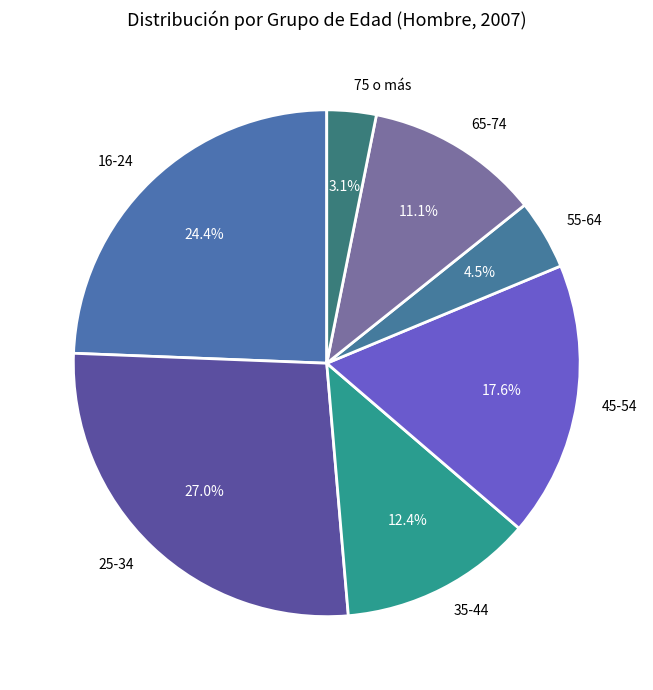

What percentage is NOT represented by 35-44?

87.6%